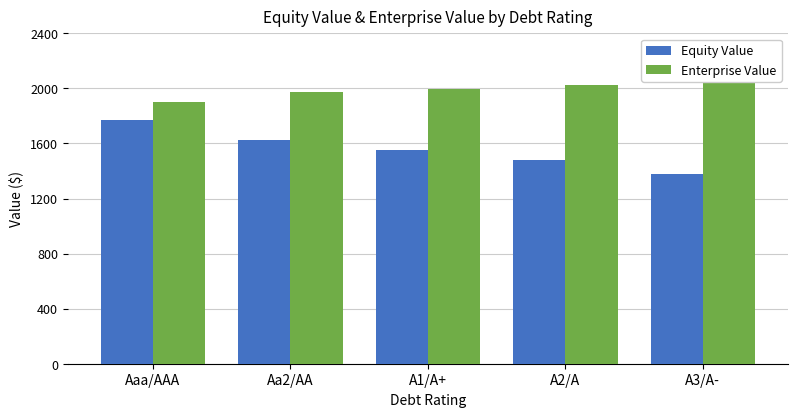

What is the minimum value for Enterprise Value?

1904.7